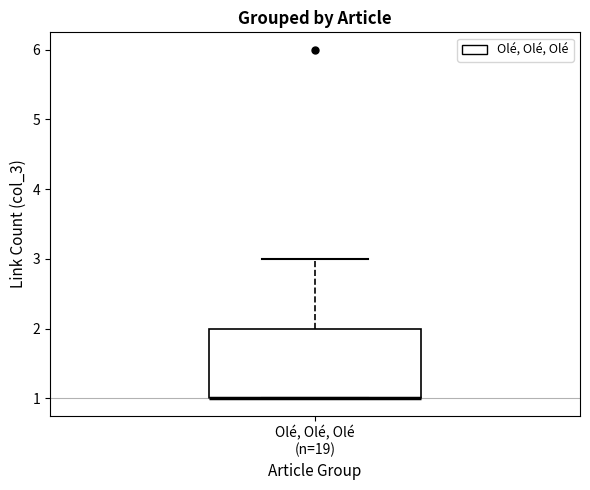

Transcribe this box plot: give where the median line is, the range the box spans, and where the two whiskers end, as read against the y-axis. The values are not printed on the chart, so give them approximately, as read against the axis.

median 1 (drawn on the box's lower edge), box 1 to 2, whiskers 1 to 3